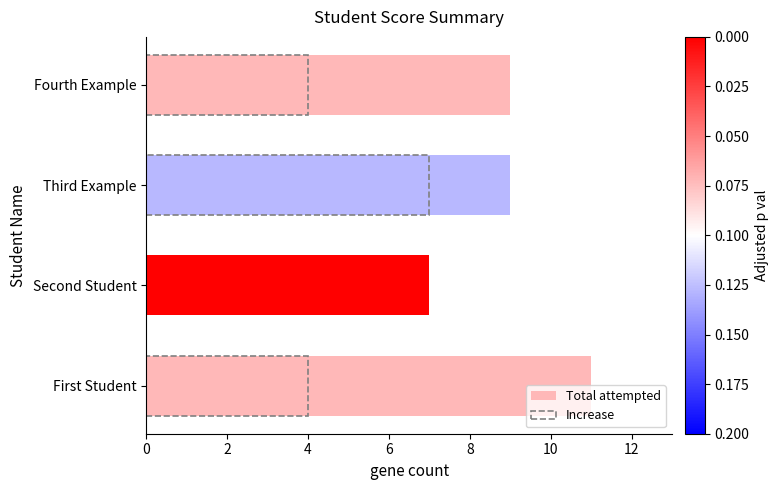

At First Student, list the series in order from largest to smallest.

Total attempted, Increase